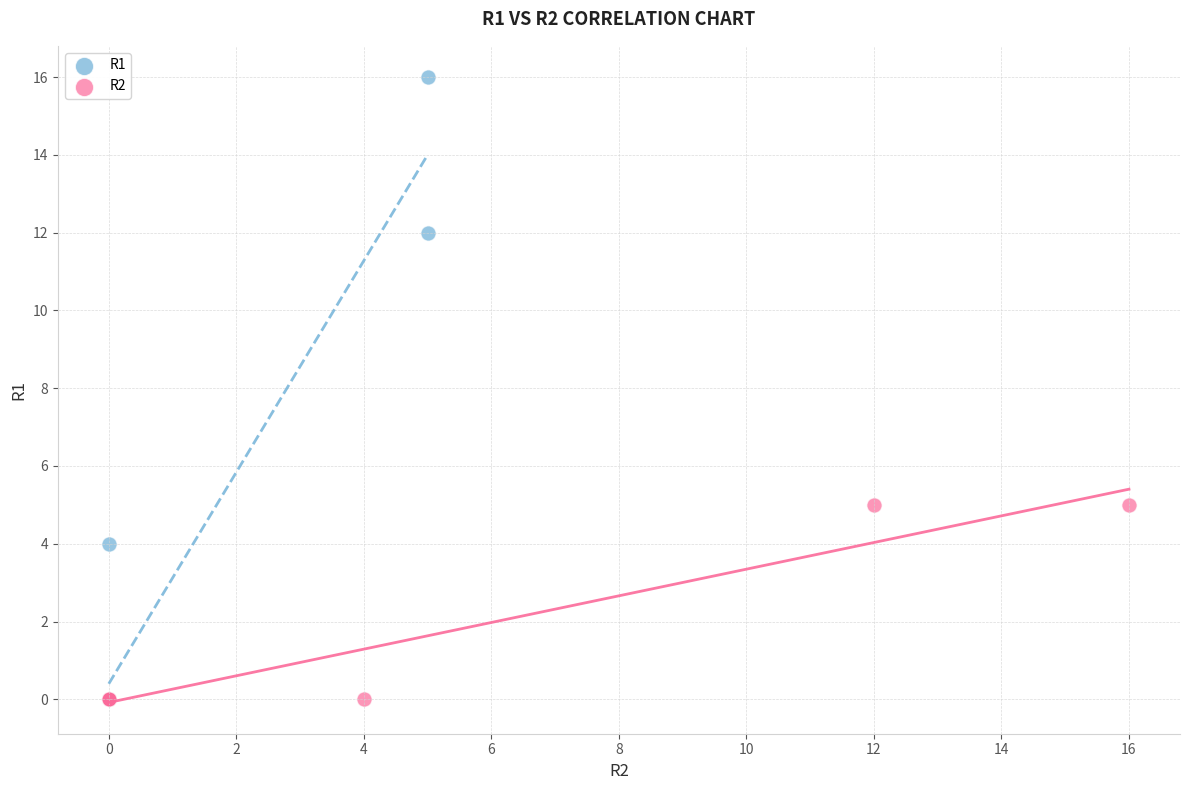

Which series reaches the maximum Y coordinate?

R1